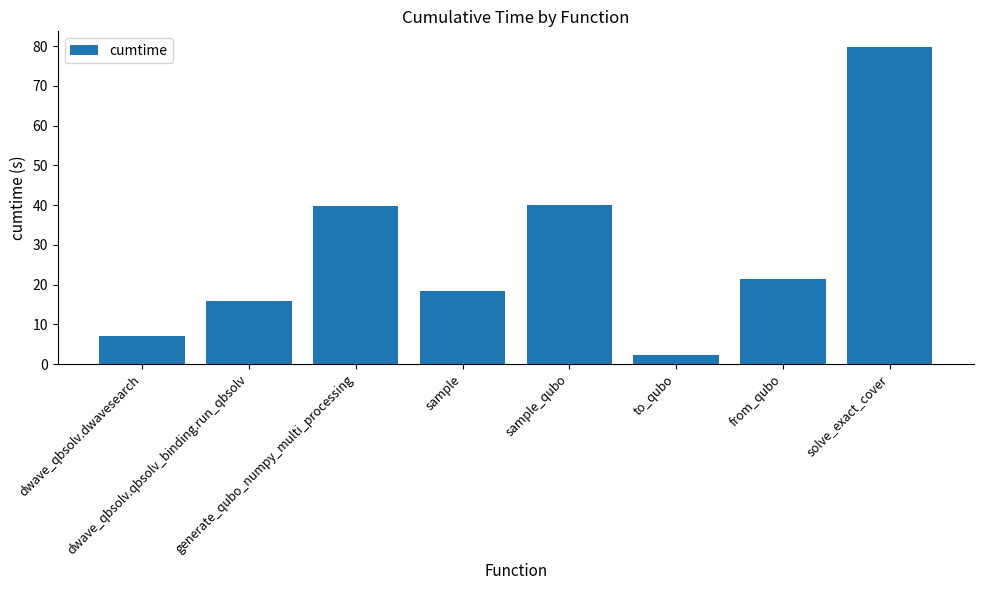

How many bars are there in total?

8